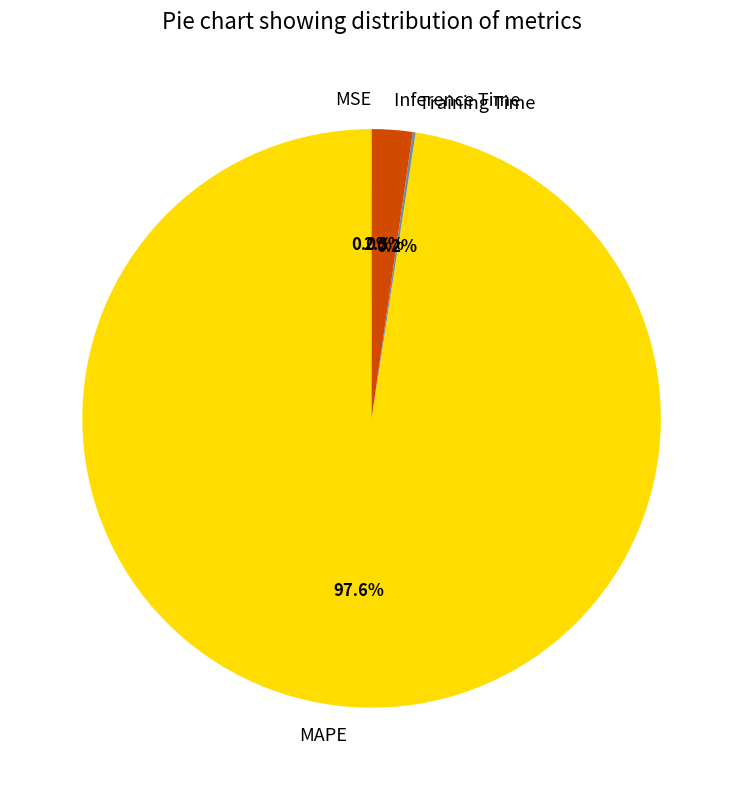

Which slice is the largest?

MAPE